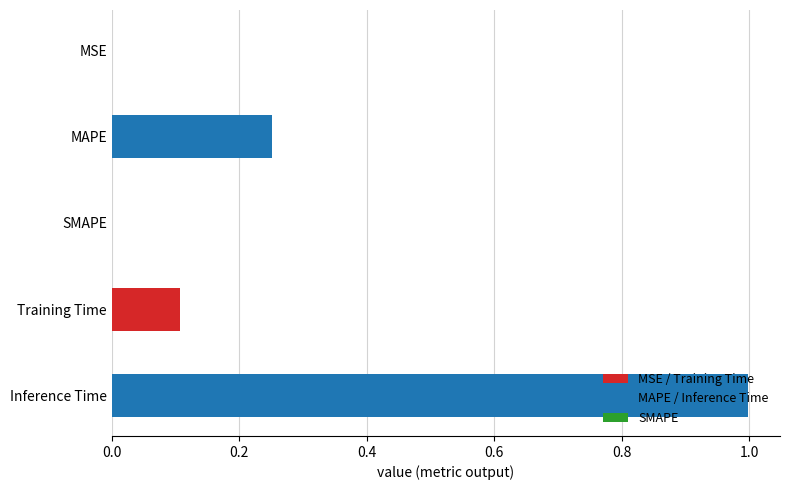

Which label corresponds to the largest value in the chart?

Inference Time